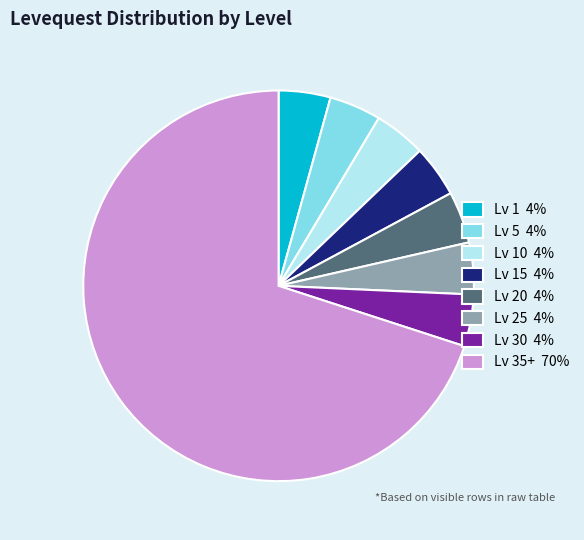

Which slice is the largest?

Lv 35+ 70%